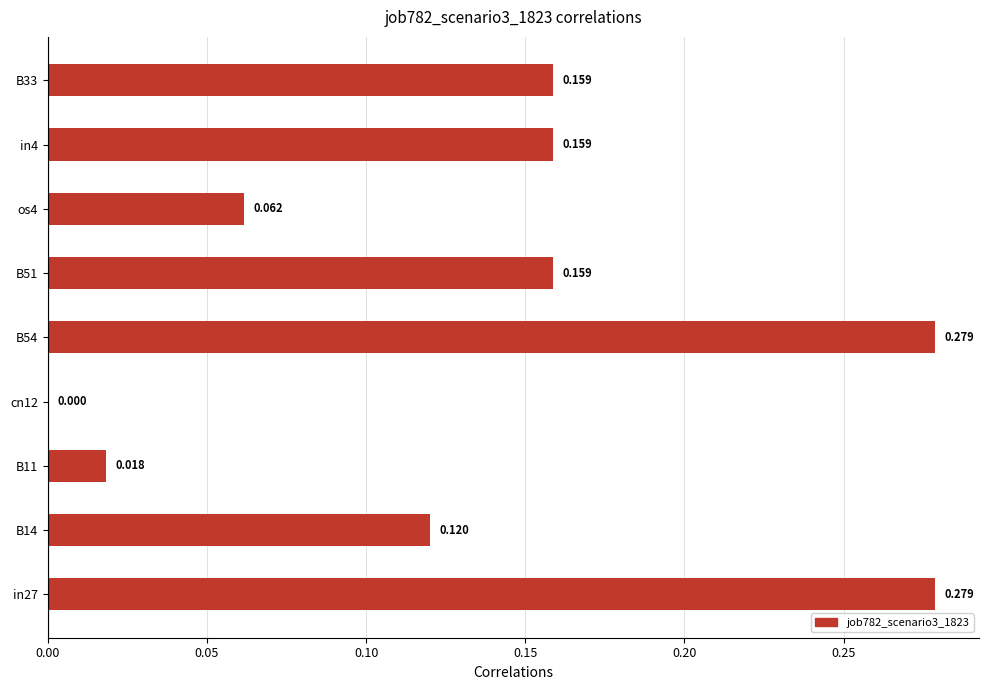

Are the bars horizontal?

Yes